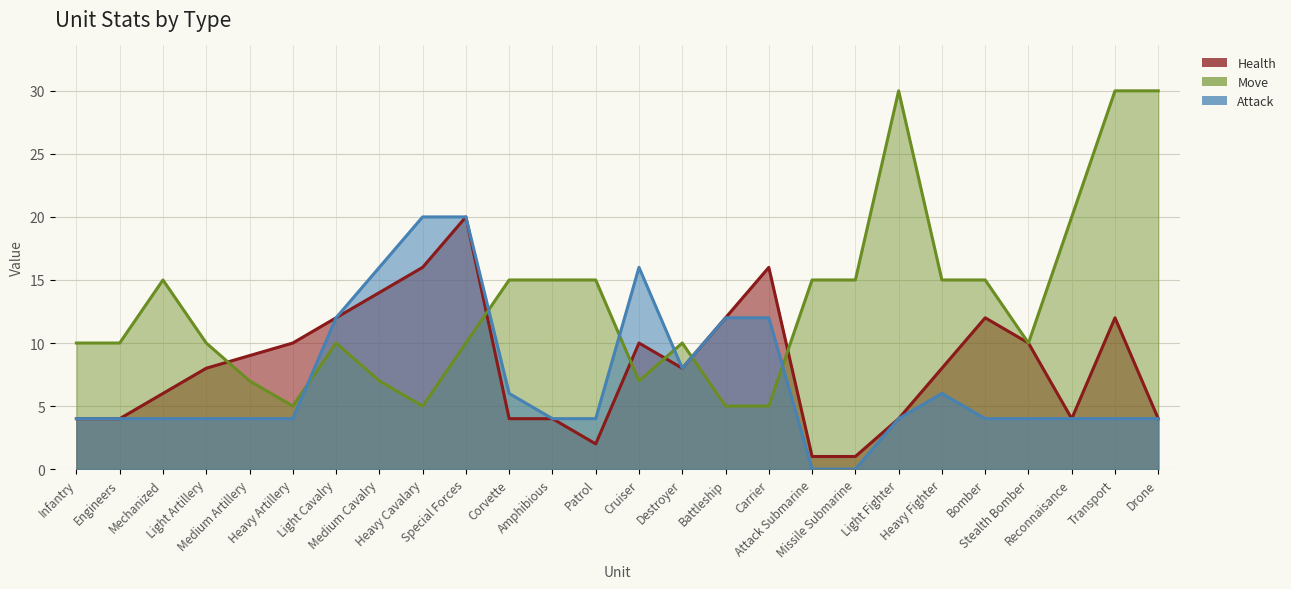

What is the total value across all series at Attack Submarine?

16